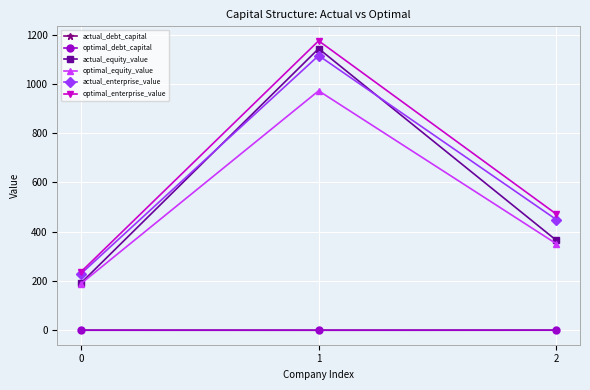

What is the approximate value of optimal_debt_capital at 1?

0.2